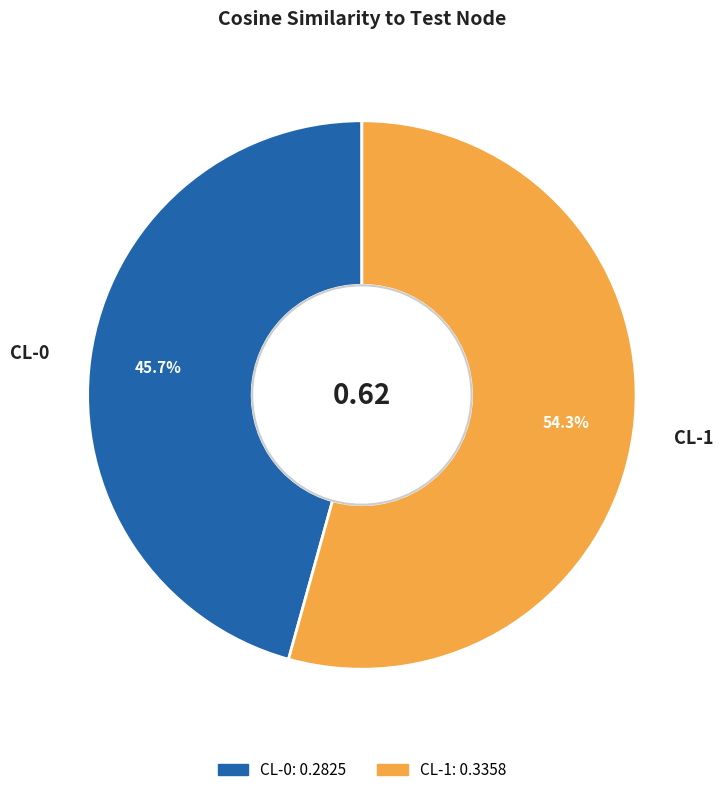

Do CL-1 and CL-0 together represent more than half of the pie?

Yes